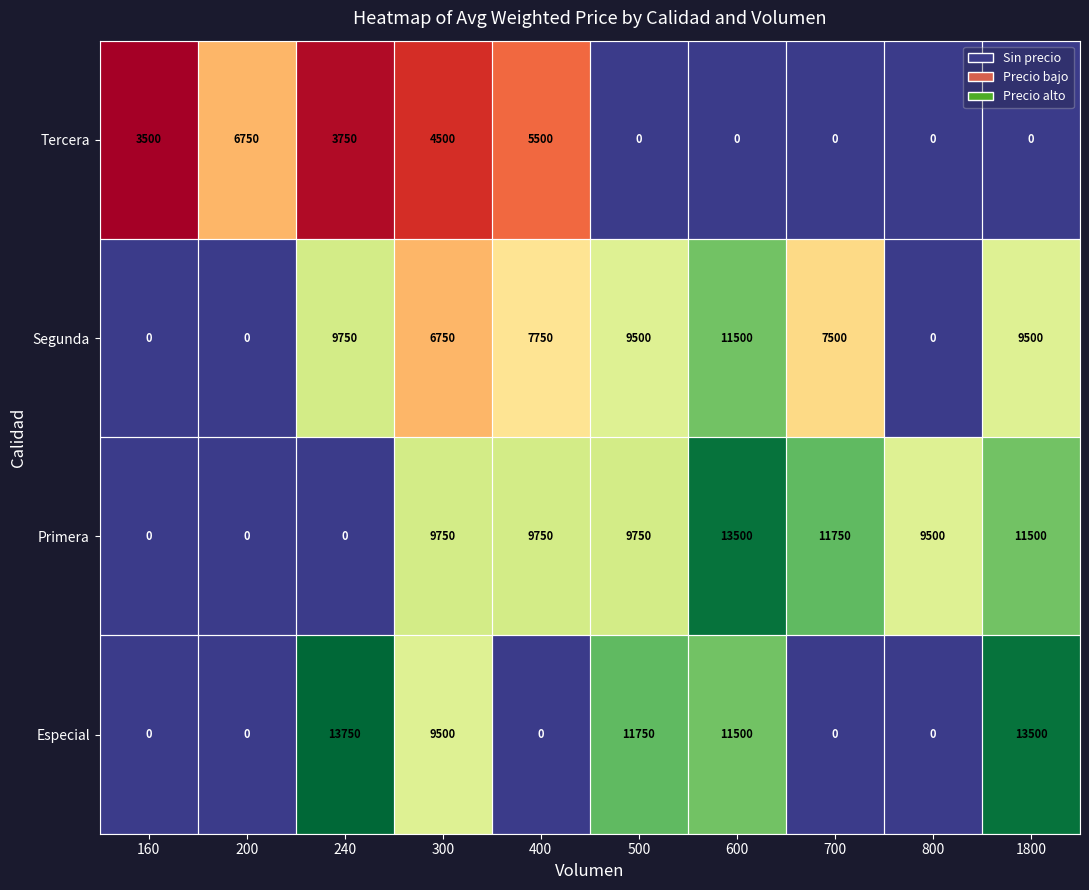

List the labels in order of Especial value, smallest first.

160, 200, 400, 700, 800, 300, 600, 500, 1800, 240